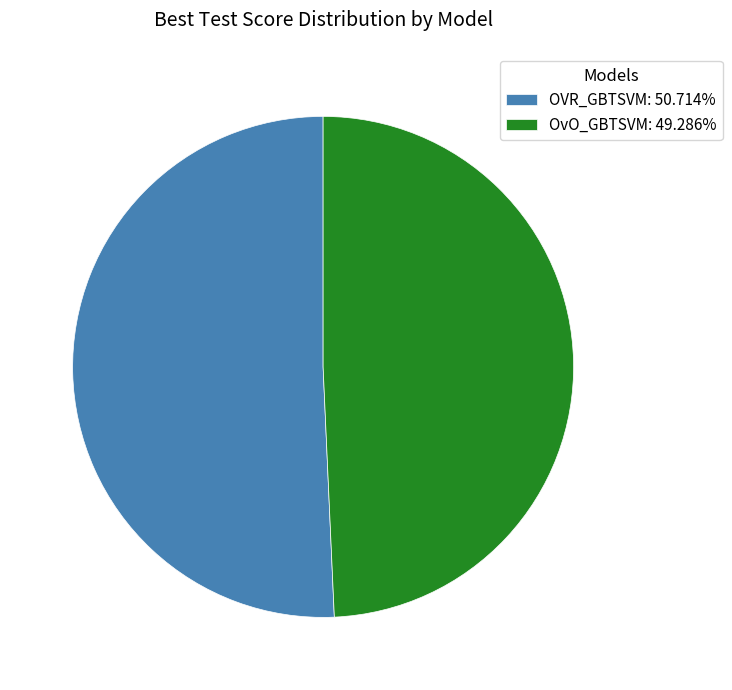

Is OvO_GBTSVM: 49.286% the majority of the pie?

No